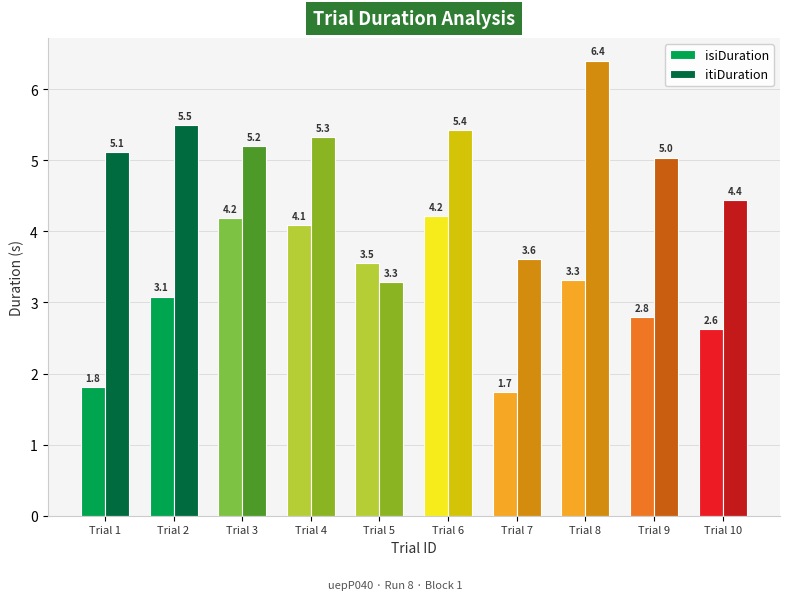

Is it true that itiDuration equals 6.9 at Trial 1?

False